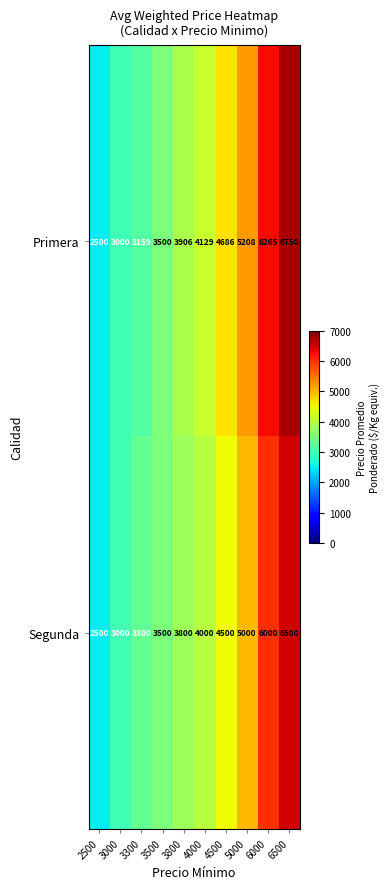

What value does the Segunda series have at 3300, to the nearest 50?

3300